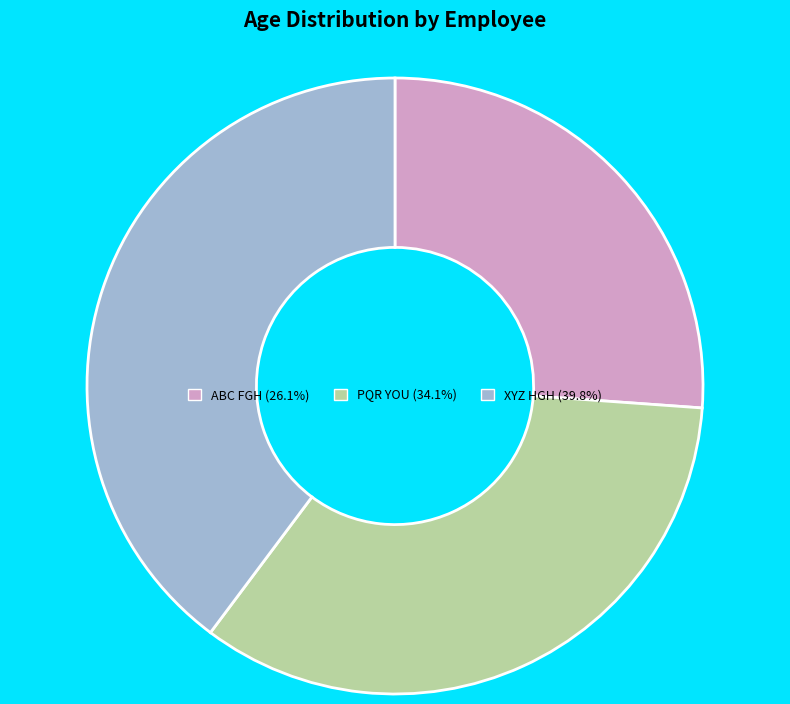

Rank the categories by value from highest to lowest.

XYZ HGH, PQR YOU, ABC FGH